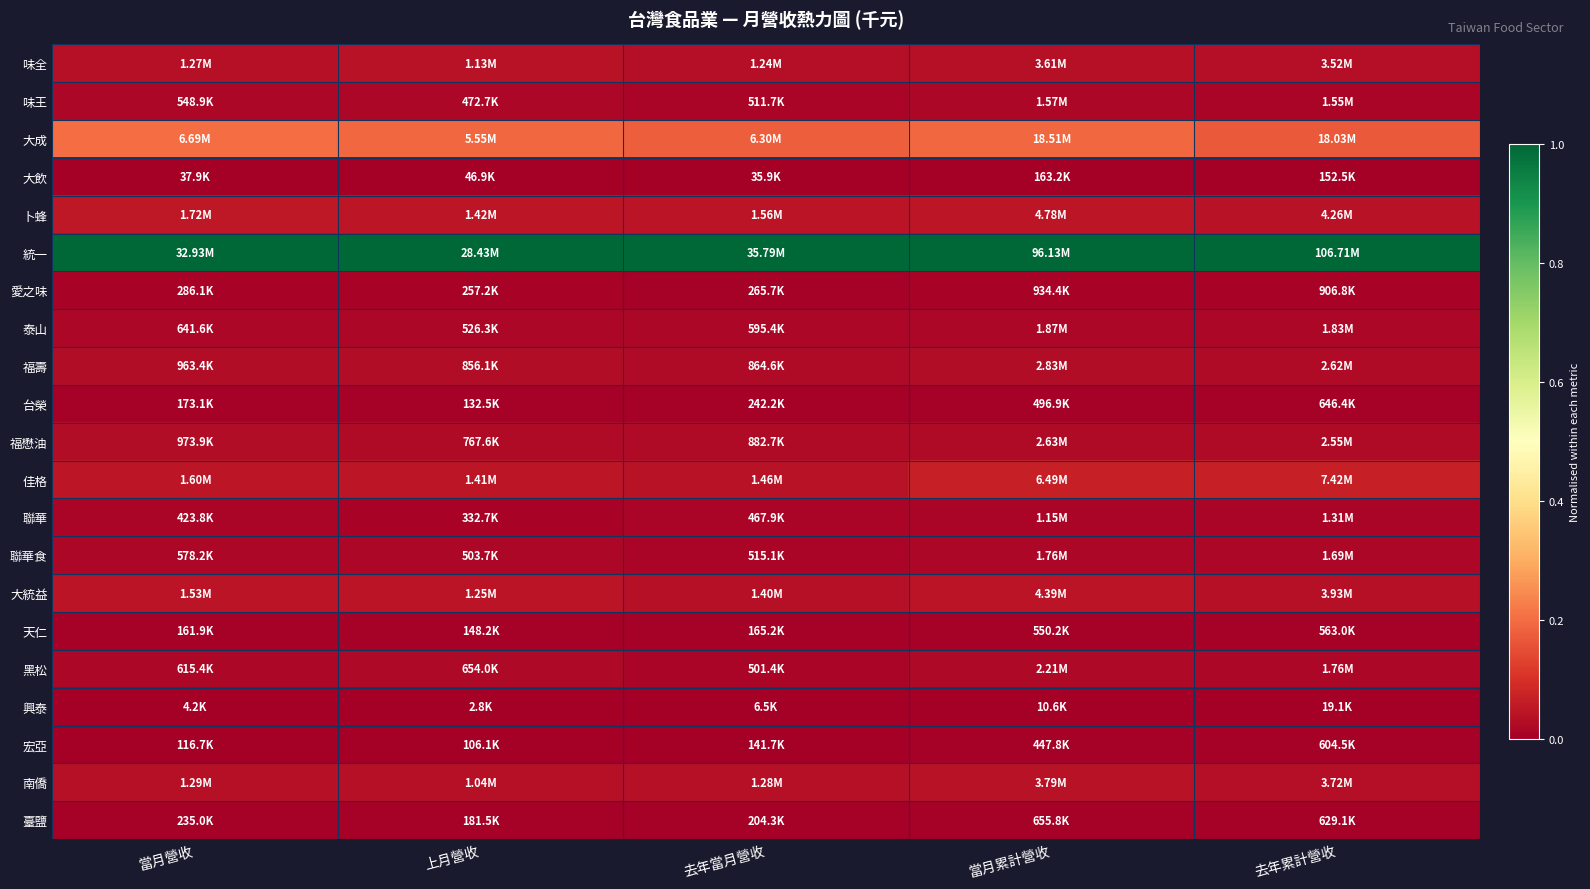

Between 當月營收 and 上月營收, which is larger?

上月營收